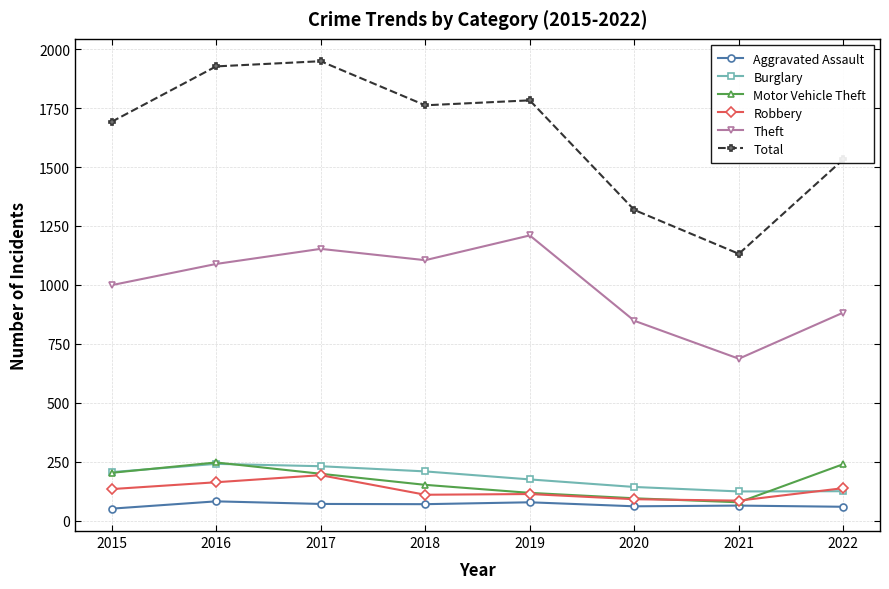

What is the sum of the Aggravated Assault values at 2015 and 2022?

110